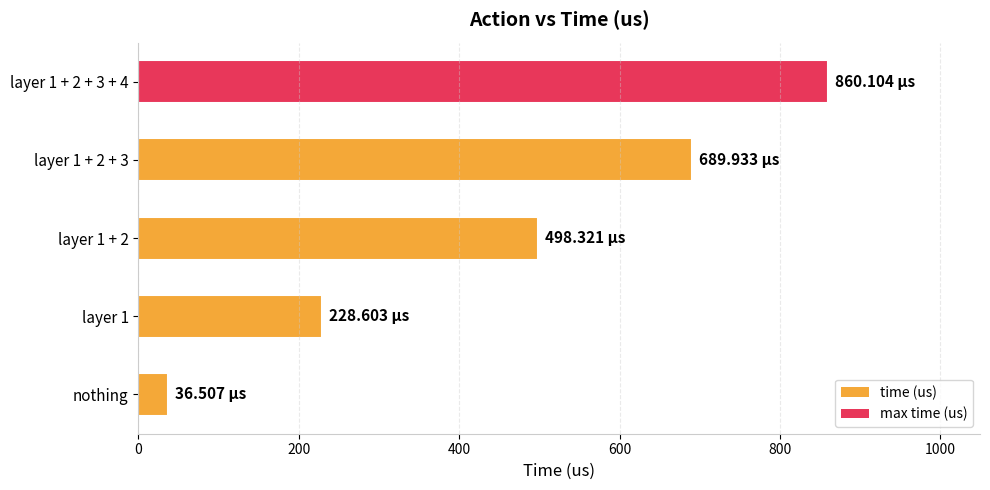

Which label corresponds to the largest value in the chart?

layer 1 + 2 + 3 + 4